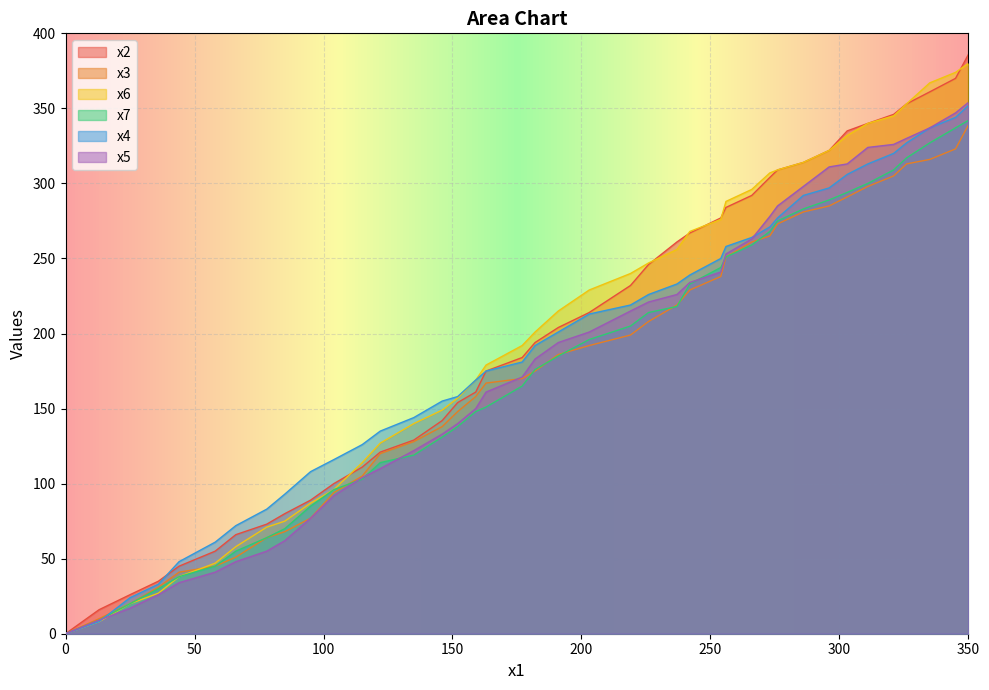

At which category is the sum across all series the highest?

350